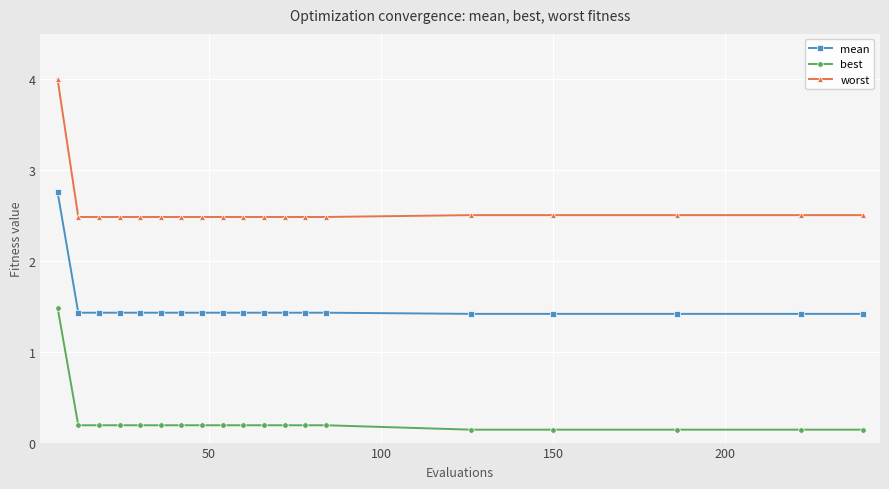

Which series has the largest total across all categories?

worst